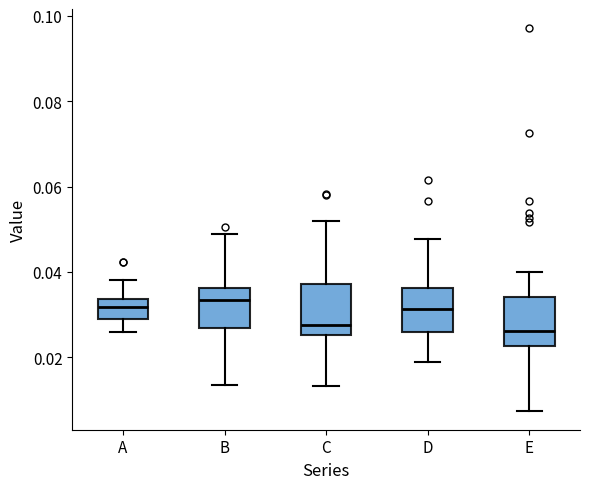

Where does the upper whisker of the box for A end on the y-axis? The values are not printed on the chart, so give them approximately, as read against the axis.

0.038